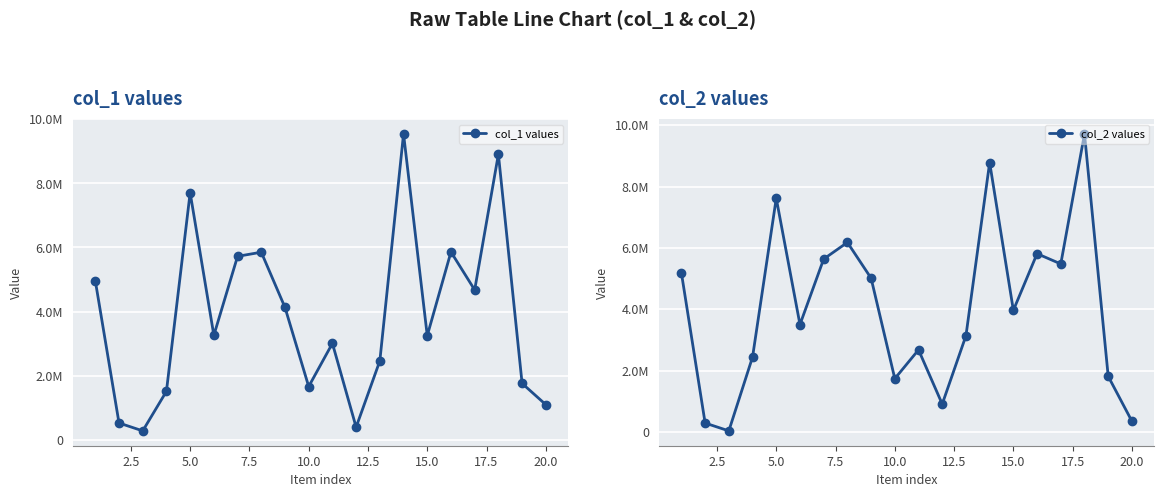

Count the number of data series in this chart.

2